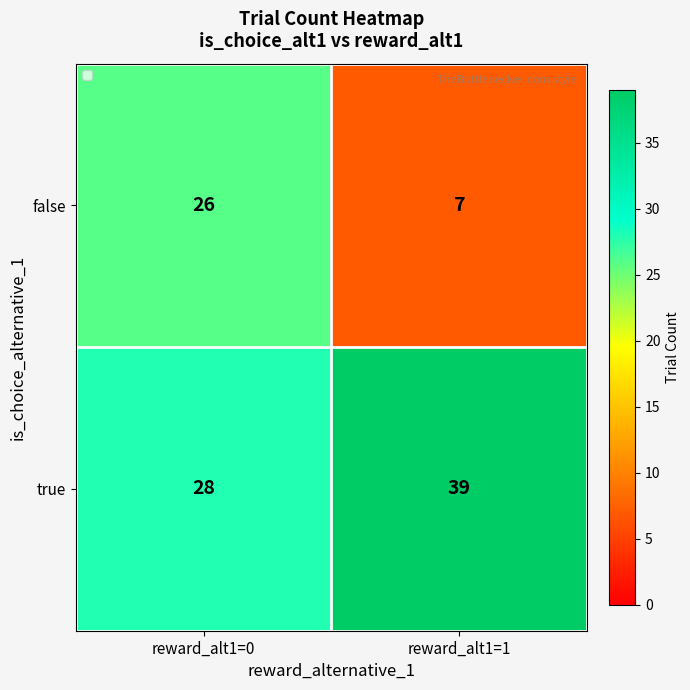

What is the sum of the false values at reward_alt1=0 and reward_alt1=1?

33.0